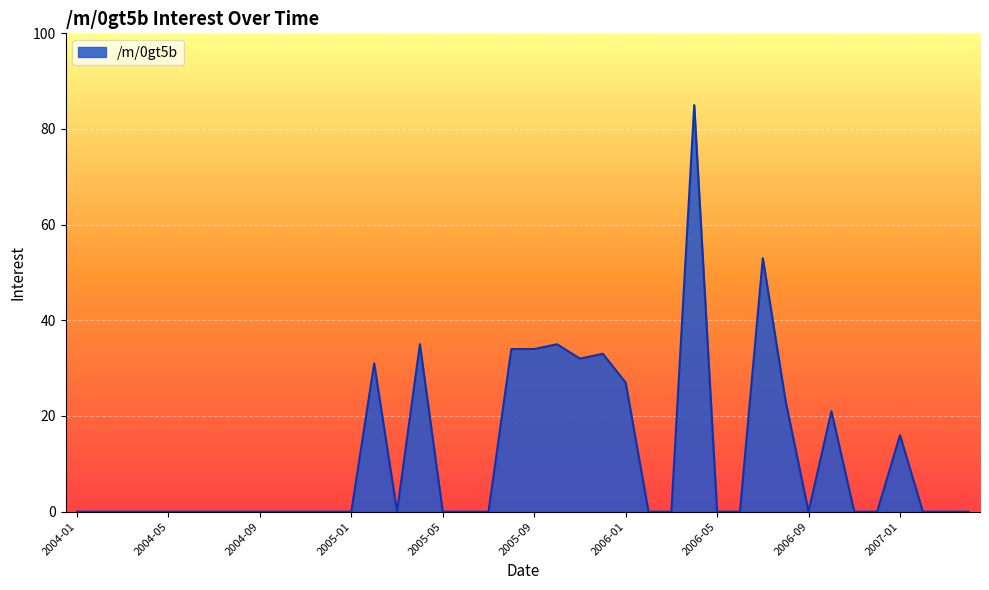

What is the greatest value displayed?

85